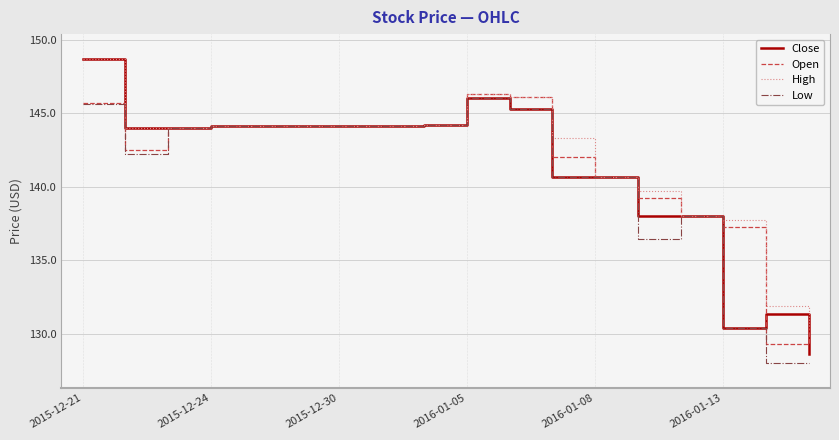

What is the minimum value for Low?

128.0